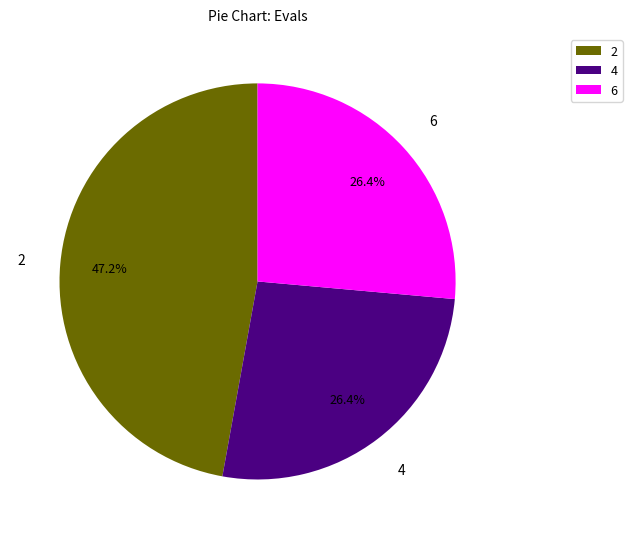

How many slices are in this pie chart?

3